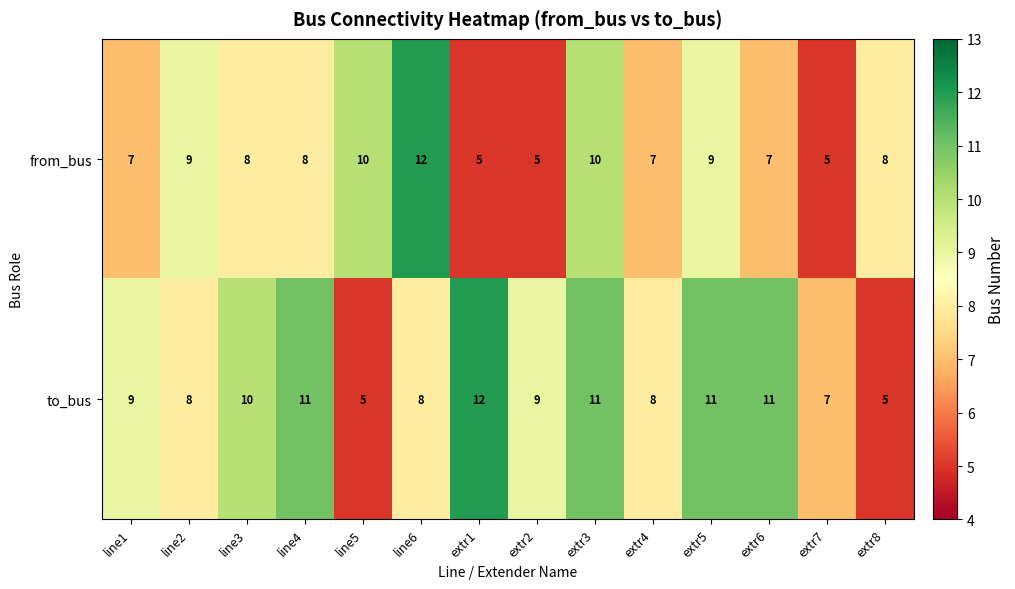

Is it true that to_bus equals 5 at extr4?

False